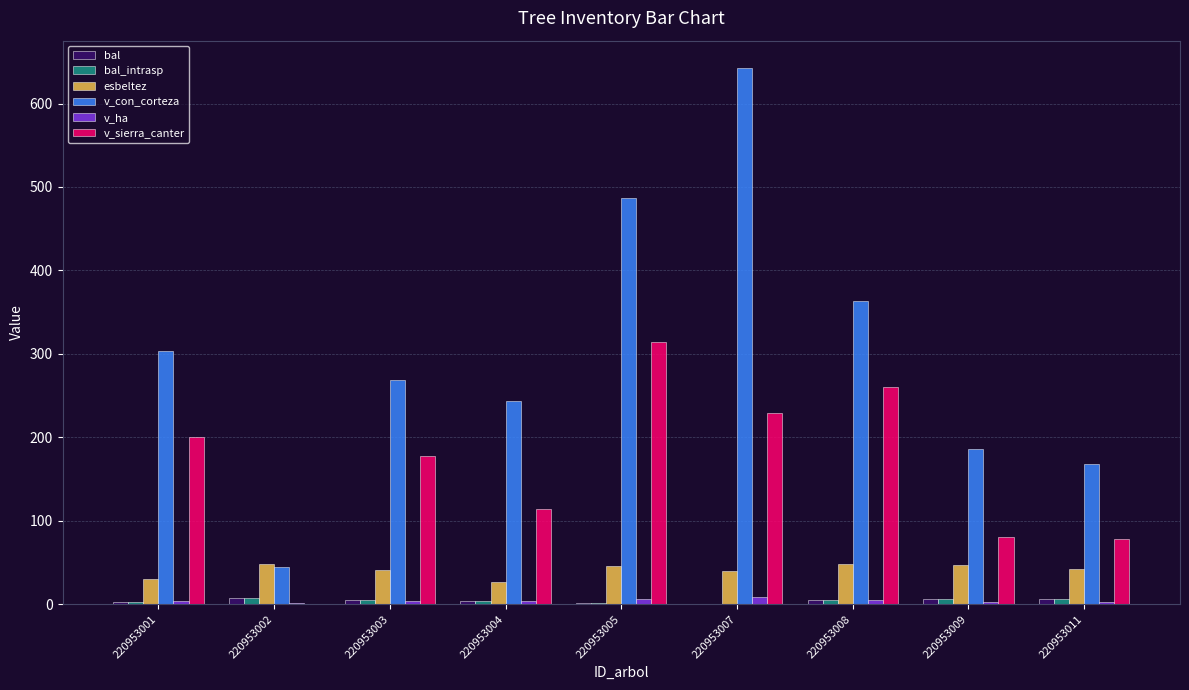

How many series are shown in this chart?

6